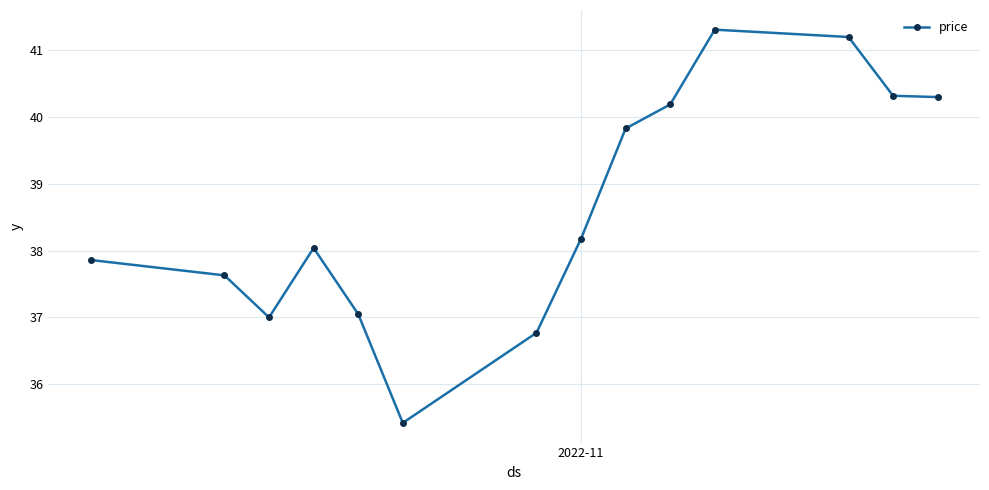

How many points are higher than both their immediate neighbors (excluding endpoints)?

2